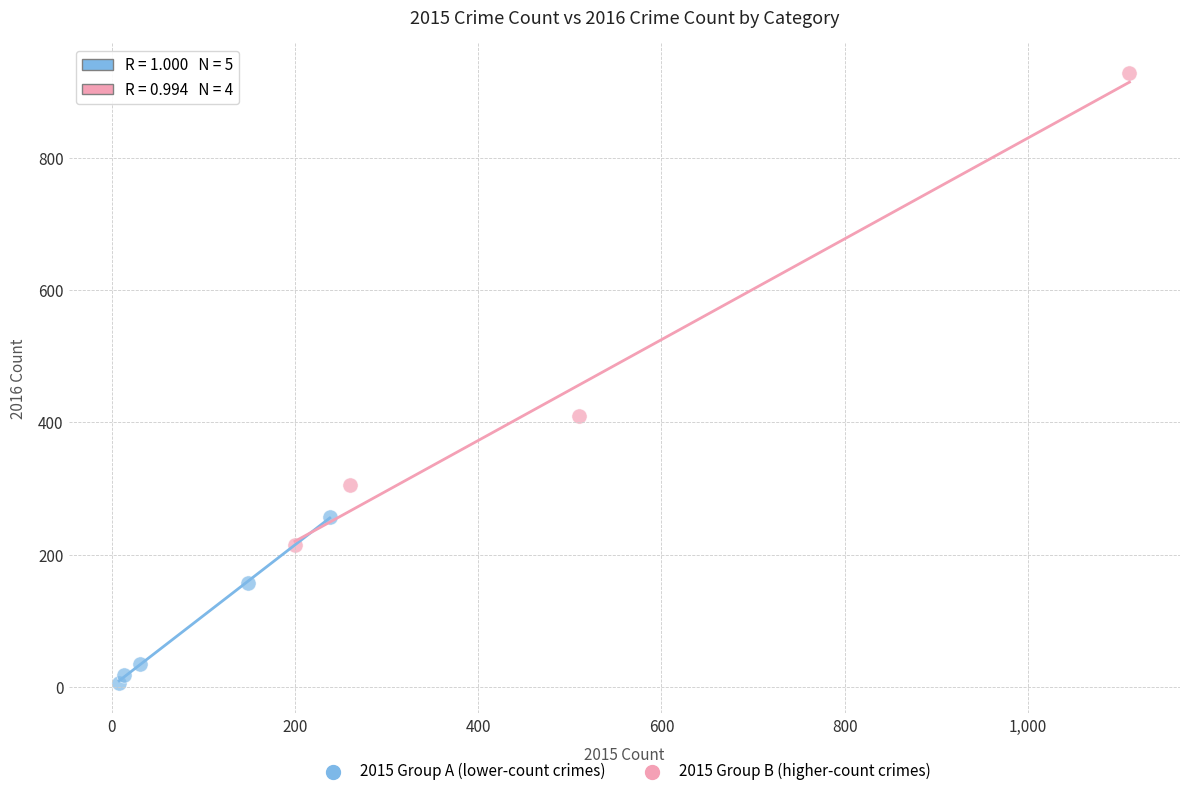

Which series contains the highest Y value?

2015 Group B (higher-count crimes)